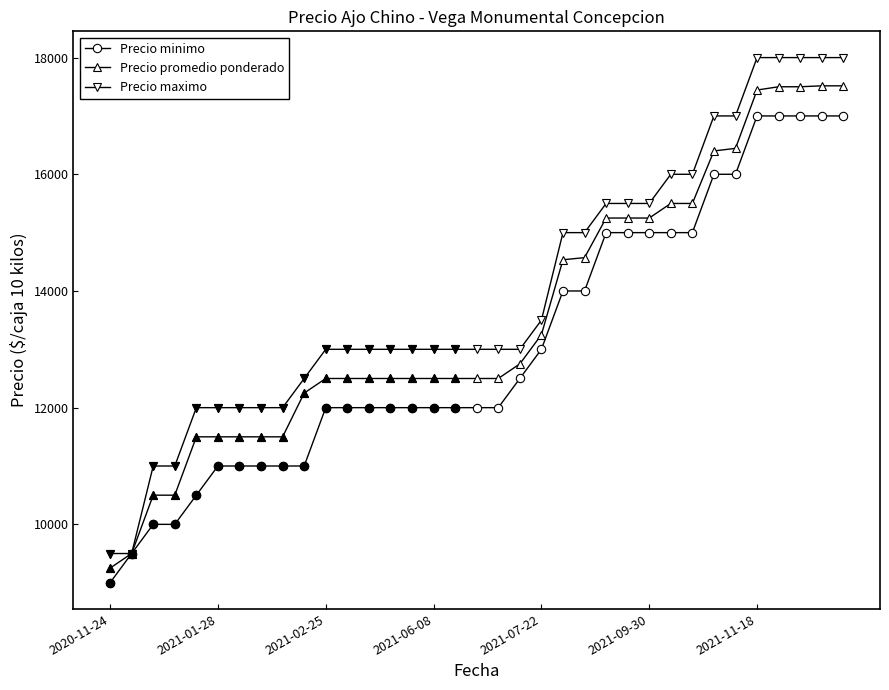

True or false: Precio promedio ponderado has more than 1 points higher than both neighbors.

False